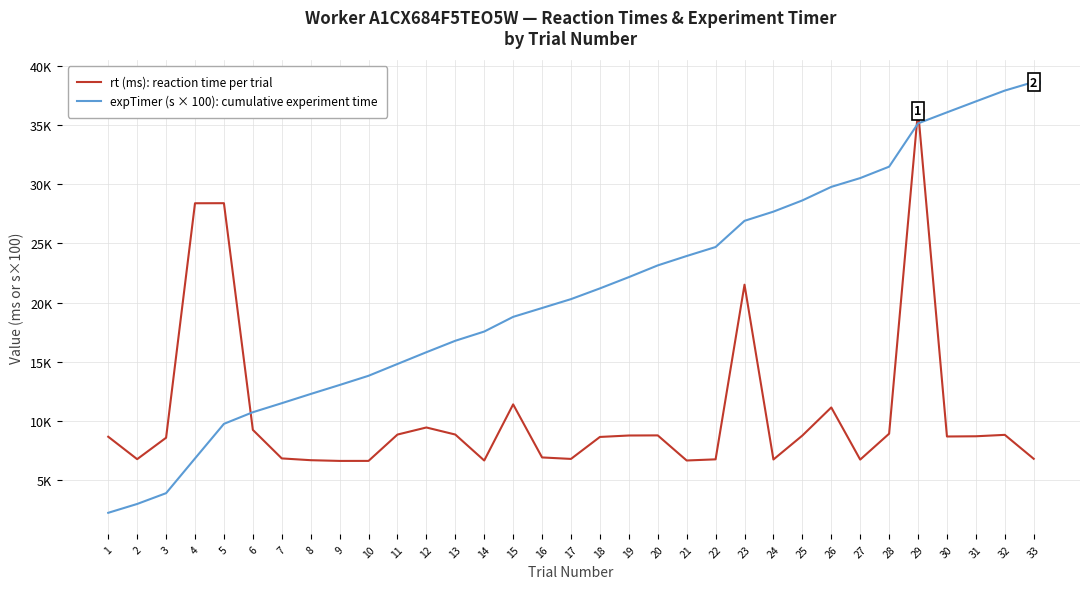

Does the chart display data point markers on the line(s)?

No